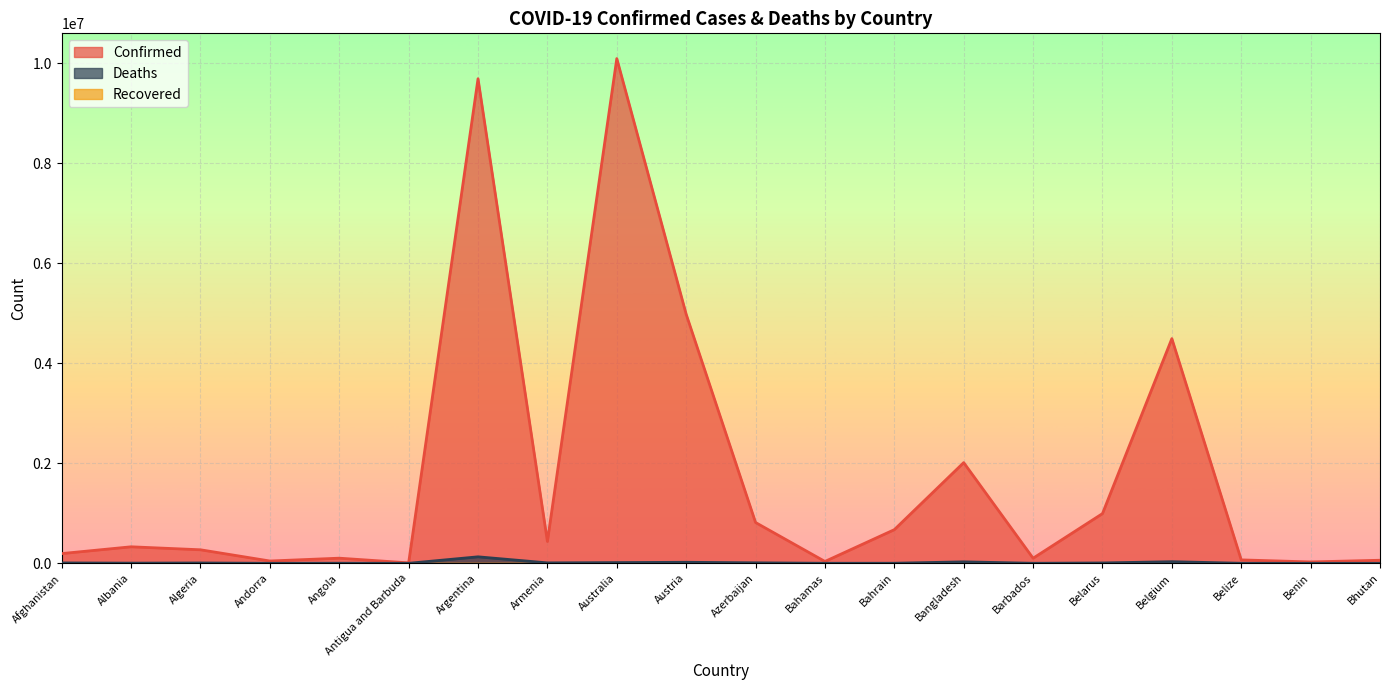

Count the number of categories in the chart.

20